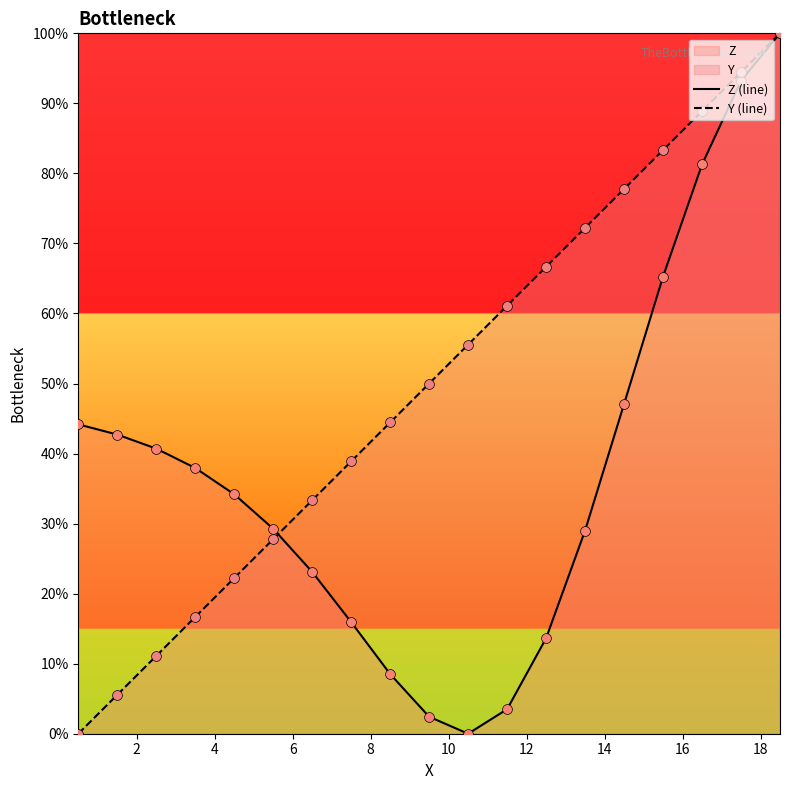

Which series has the widest spread of Y values?

Z (line)